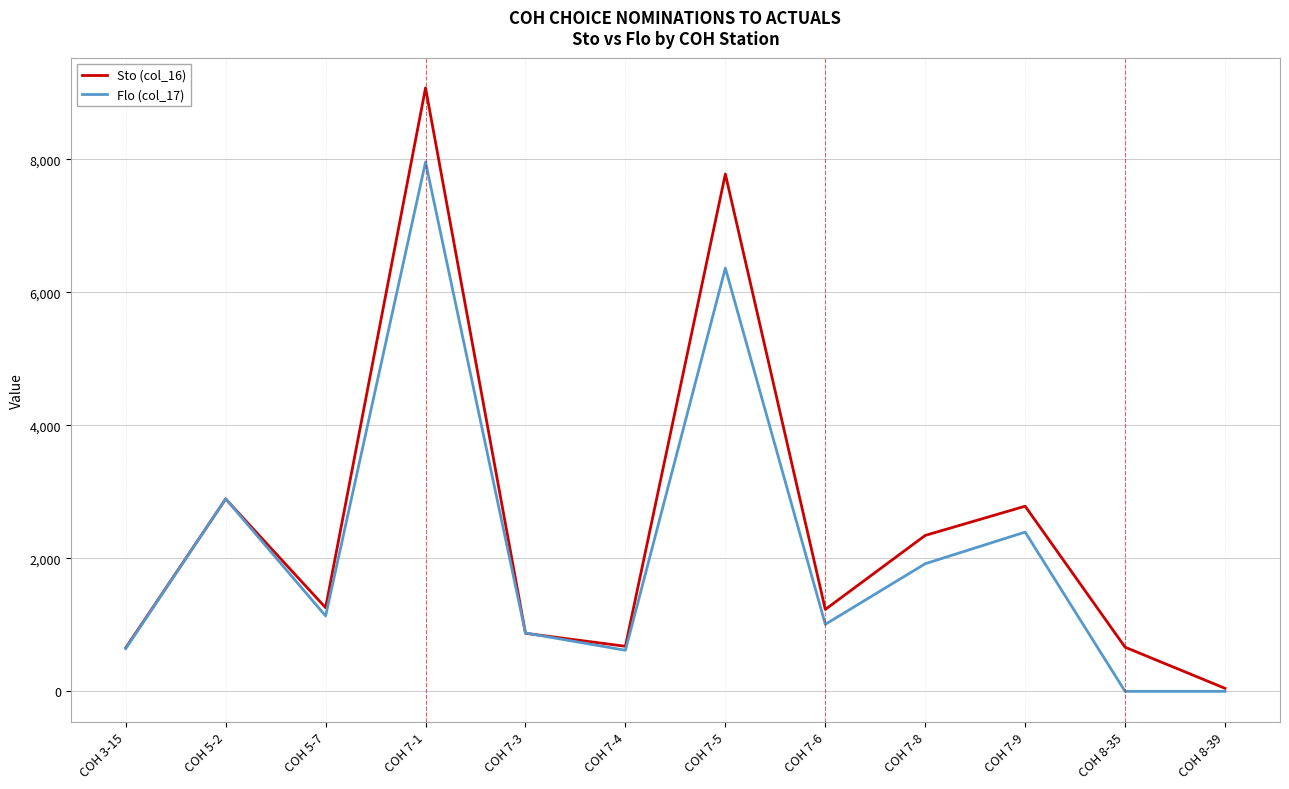

What is the sum of the Flo (col_17) values at COH 7-3 and COH 8-35?

878.0